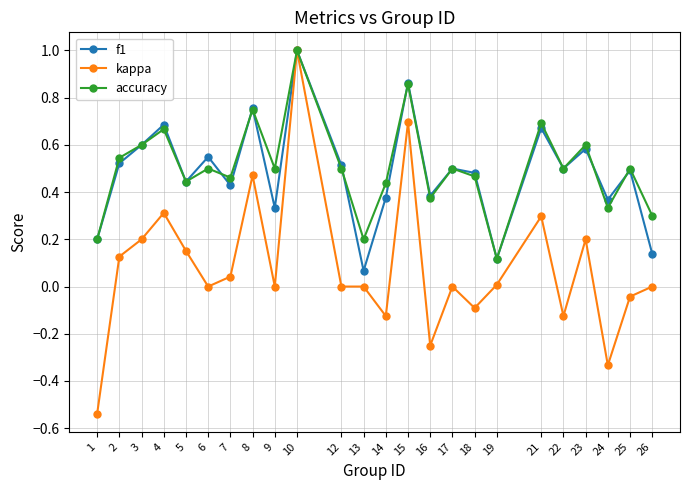

What is the sum of all f1 values?

11.6